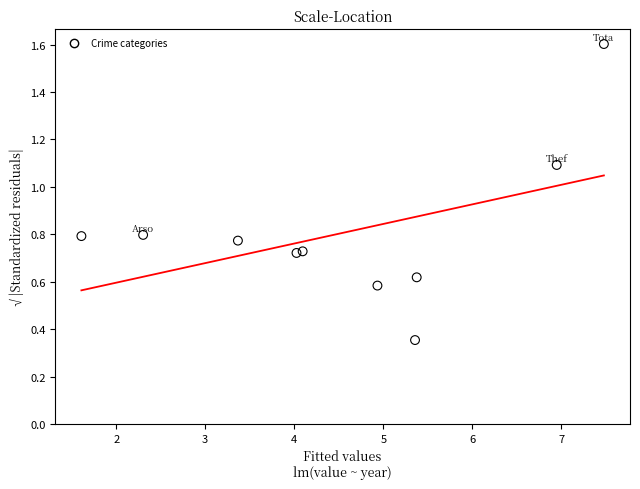

What is the range of X values (max minus min)?

5.9